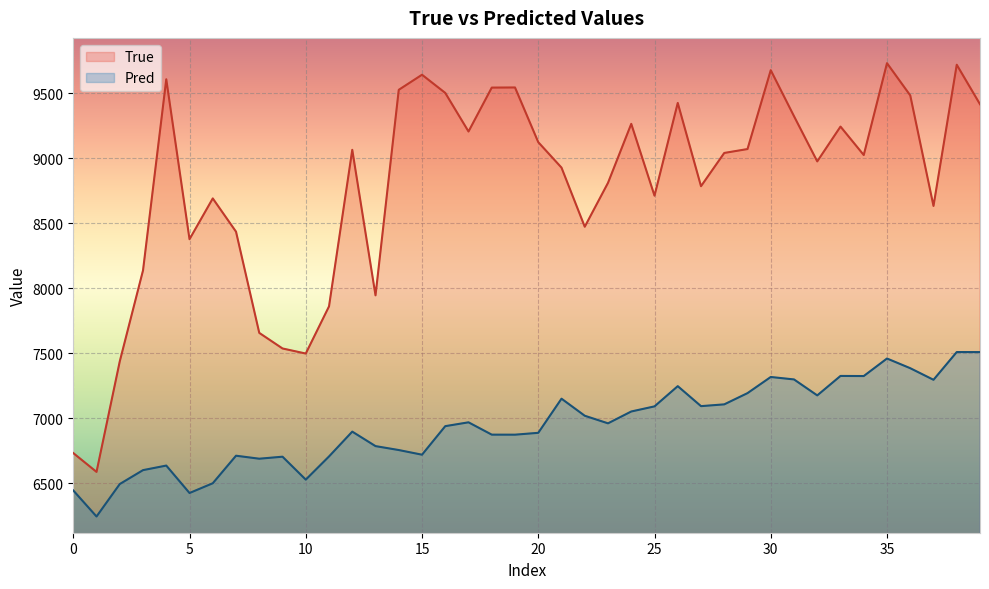

At which category is the sum across all series the highest?

38